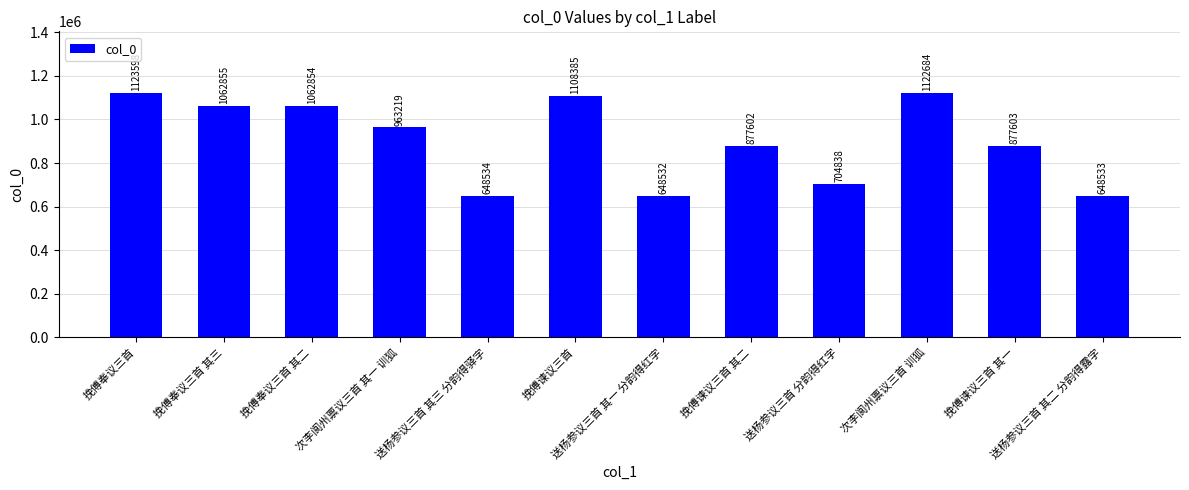

Reading left to right, transcribe all the data shown in this chart.

挽傅奉议三首=1123598	挽傅奉议三首 其三=1062855	挽傅奉议三首 其二=1062854	次李阆州禀议三首 其一 训狐=963219	送杨参议三首 其三 分韵得驿字=648534	挽傅谏议三首=1108385	送杨参议三首 其一 分韵得红字=648532	挽傅谏议三首 其二=877602	送杨参议三首 分韵得红字=704838	次李阆州禀议三首 训狐=1122684	挽傅谏议三首 其一=877603	送杨参议三首 其二 分韵得露字=648533